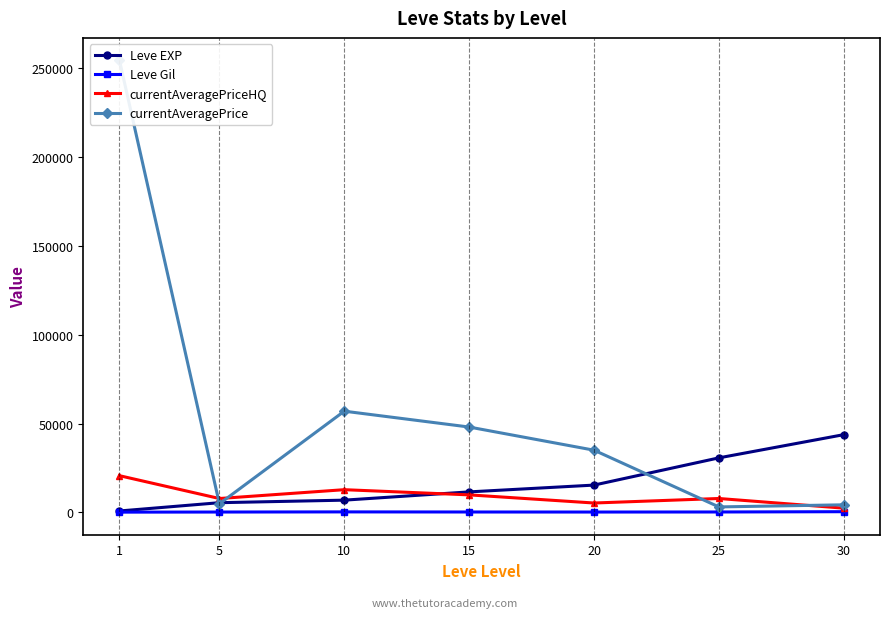

Does the chart display data point markers on the line(s)?

Yes